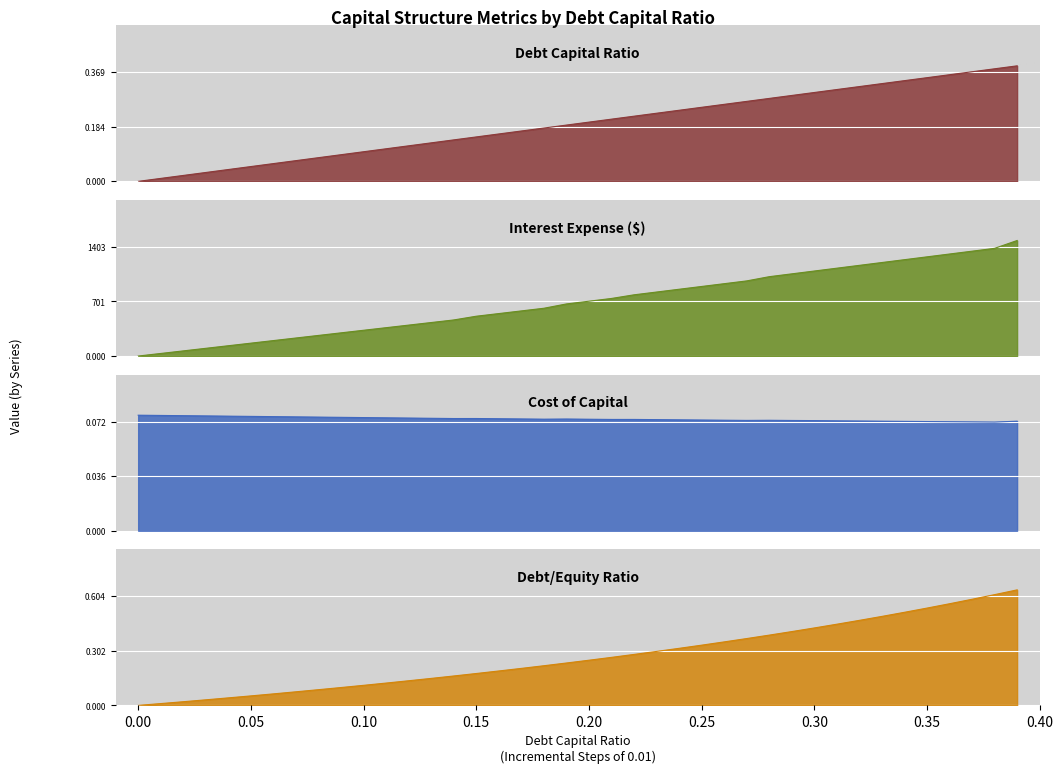

Which series has the largest total across all categories?

interest_expense